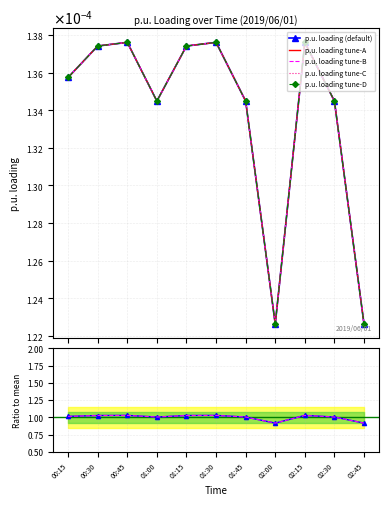

List the labels in order of value, smallest first.

02:00, 02:45, 01:00, 01:45, 02:30, 00:15, 00:30, 01:15, 00:45, 01:30, 02:15